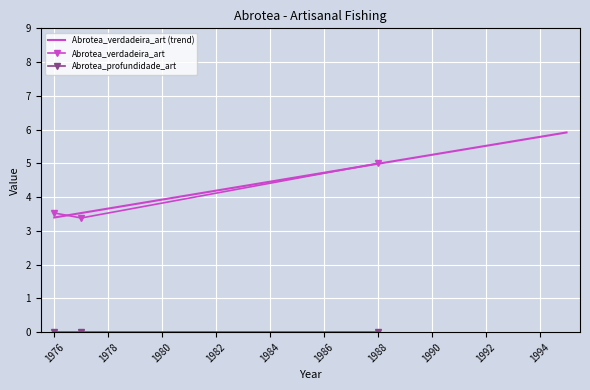

Which category has the lowest value in the Abrotea_verdadeira_art series?

1977